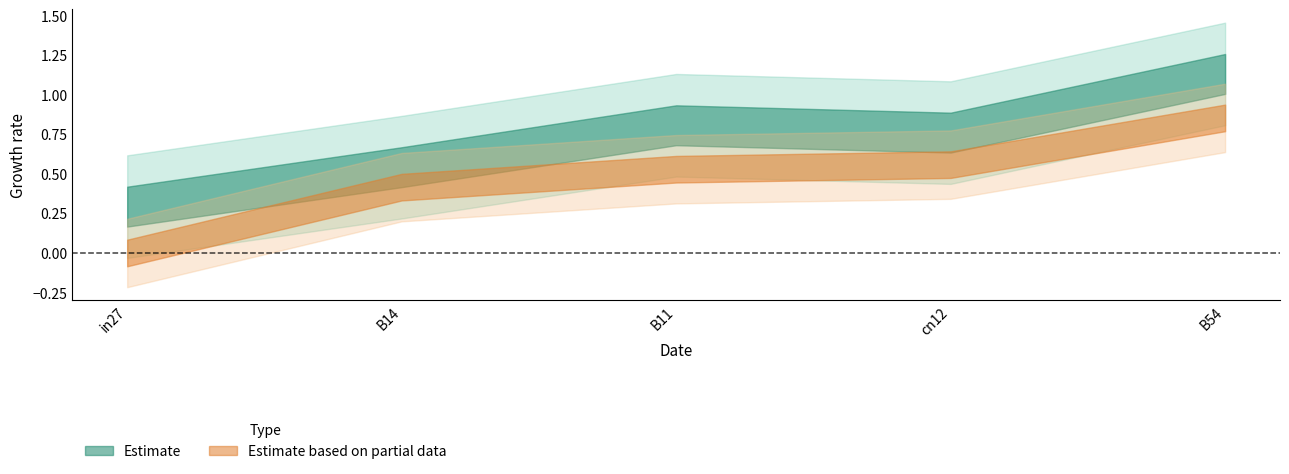

What is the difference between the job16_scenario1_38 values at in27 and cn12?

0.5